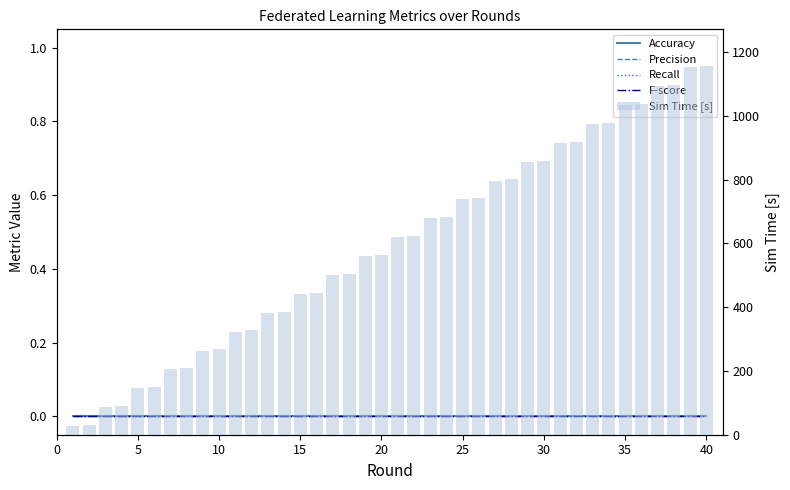

Which series has the largest total across all categories?

Sim Time [s]